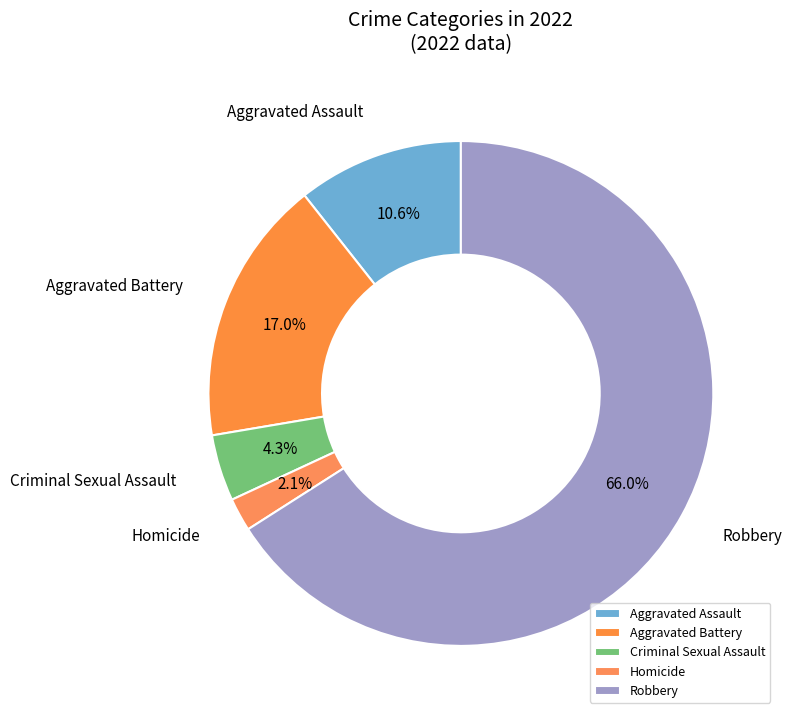

To the nearest percent, what percentage of the pie is Aggravated Assault?

11%